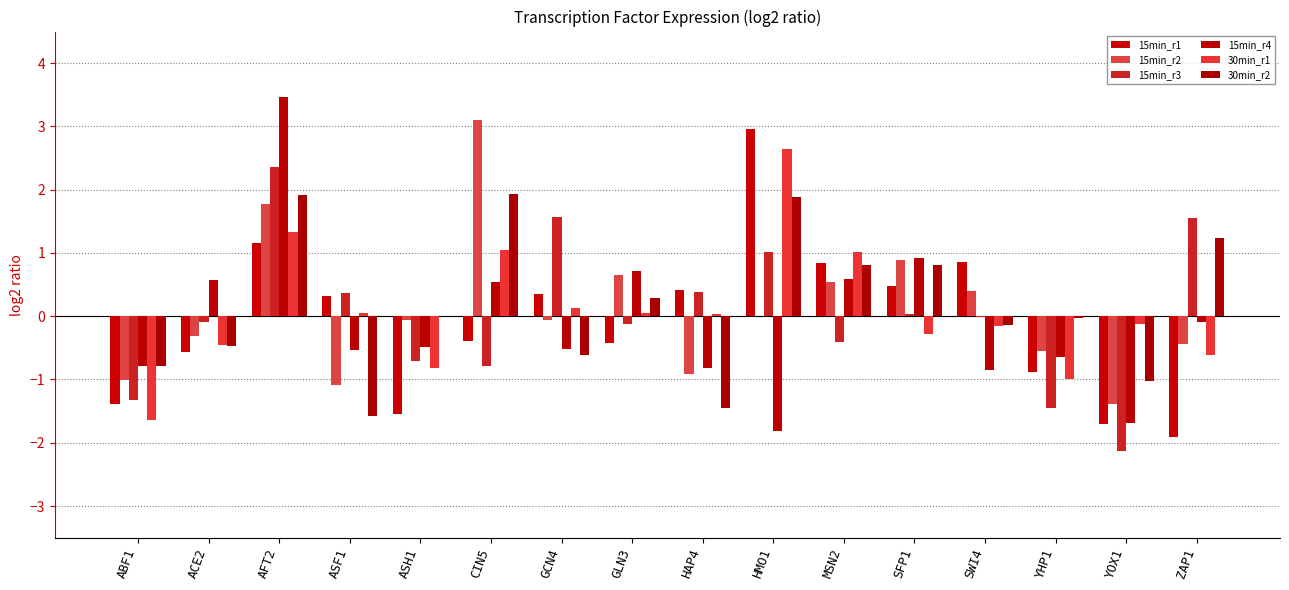

Is it true that 15min_r2 equals -0.9 at HAP4?

True